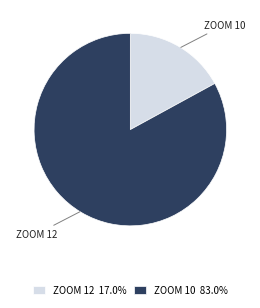

Is there a majority slice in this chart?

Yes